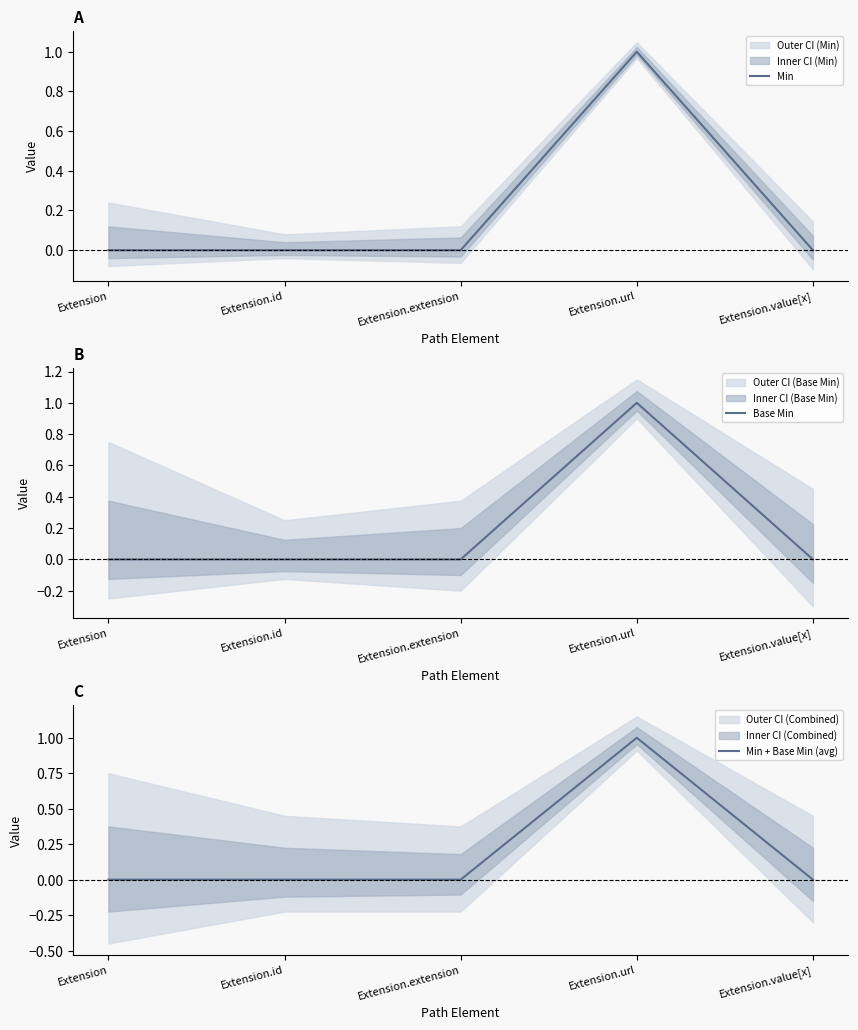

What is the maximum value shown in the chart?

1